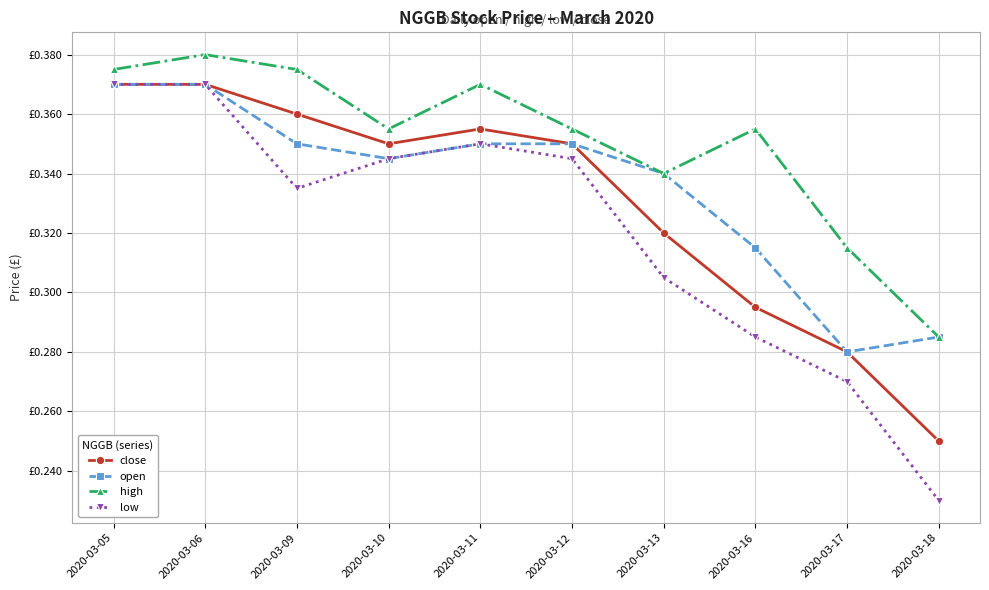

Which series changed the most between 2020-03-05 and 2020-03-11?

open